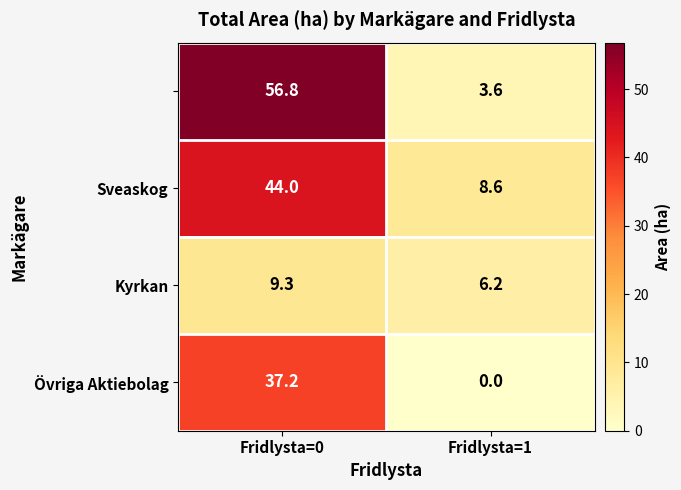

Which label corresponds to the smallest value in the chart?

Fridlysta=1